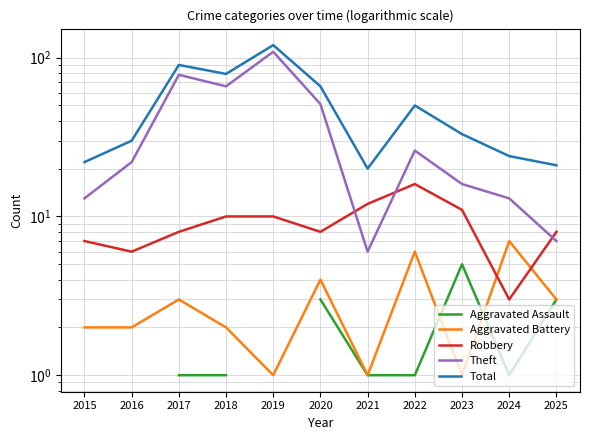

How many positive values does the Aggravated Assault series have?

8